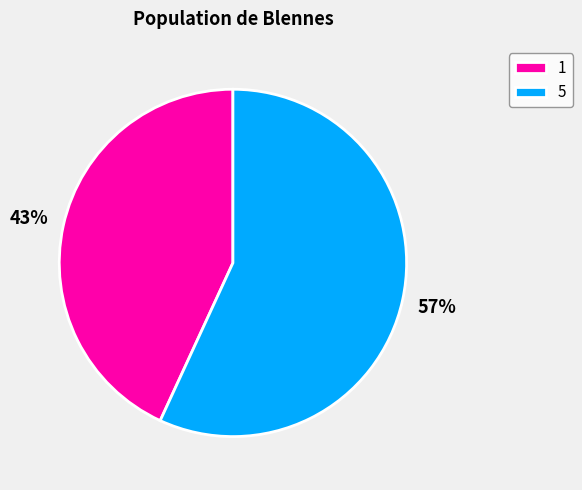

What percentage is the 5 slice, to the nearest percent?

57%